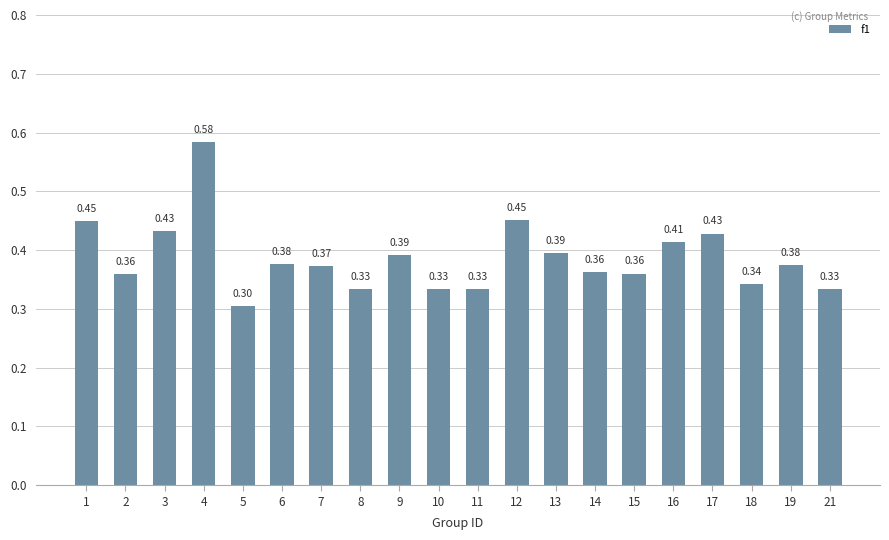

Between 11 and 18, which is larger?

18